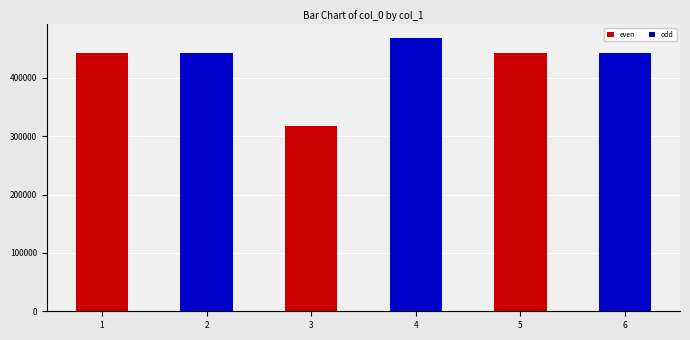

What value does the data have at 4, to the nearest 100?

468100